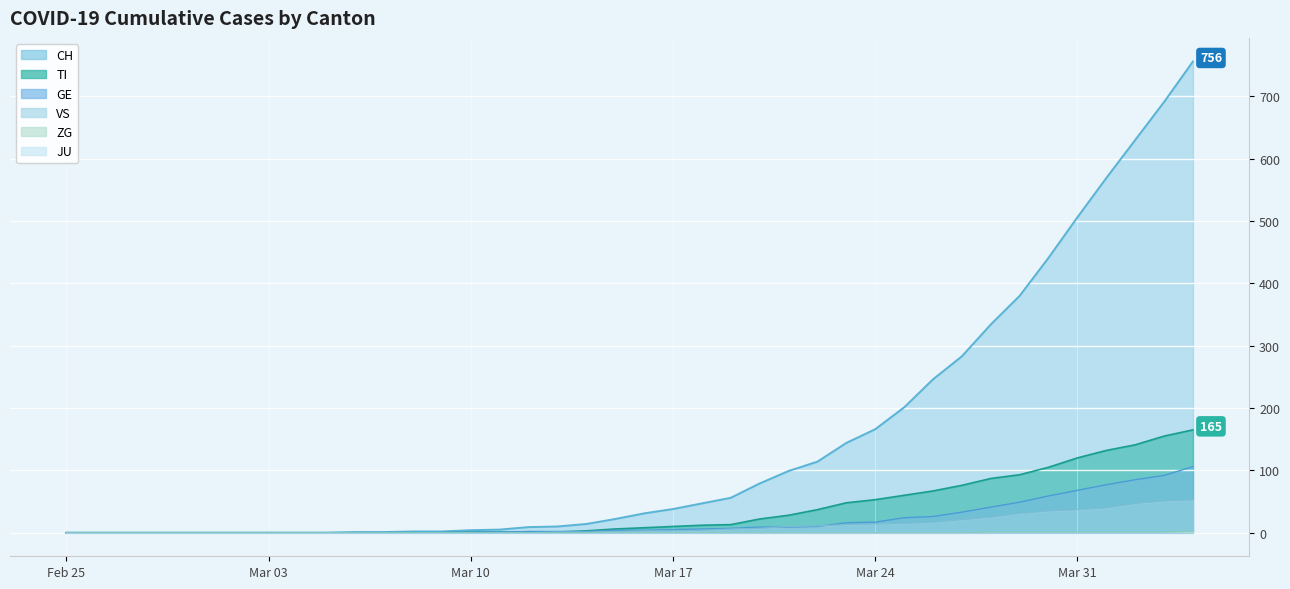

True or false: CH and TI intersect in this chart.

False